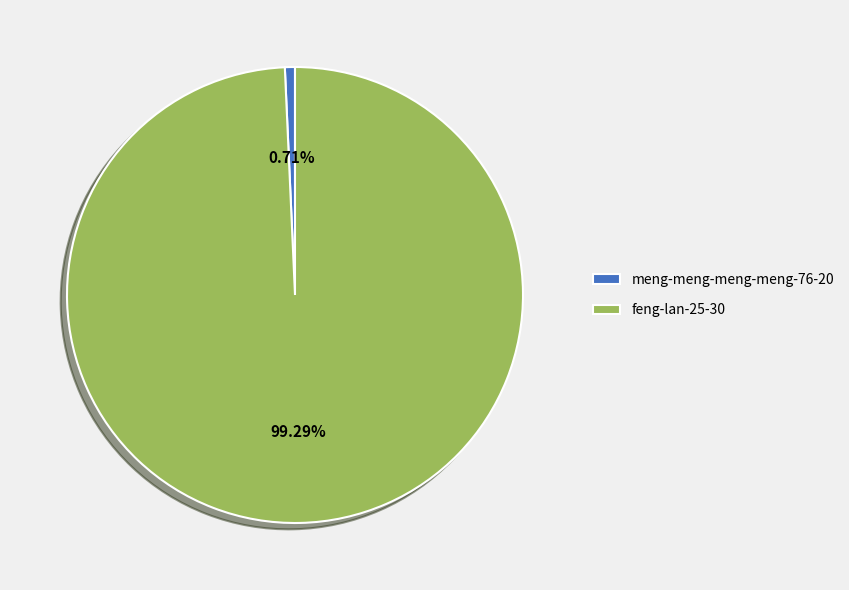

What percentage is the feng-lan-25-30 slice, to the nearest percent?

99%